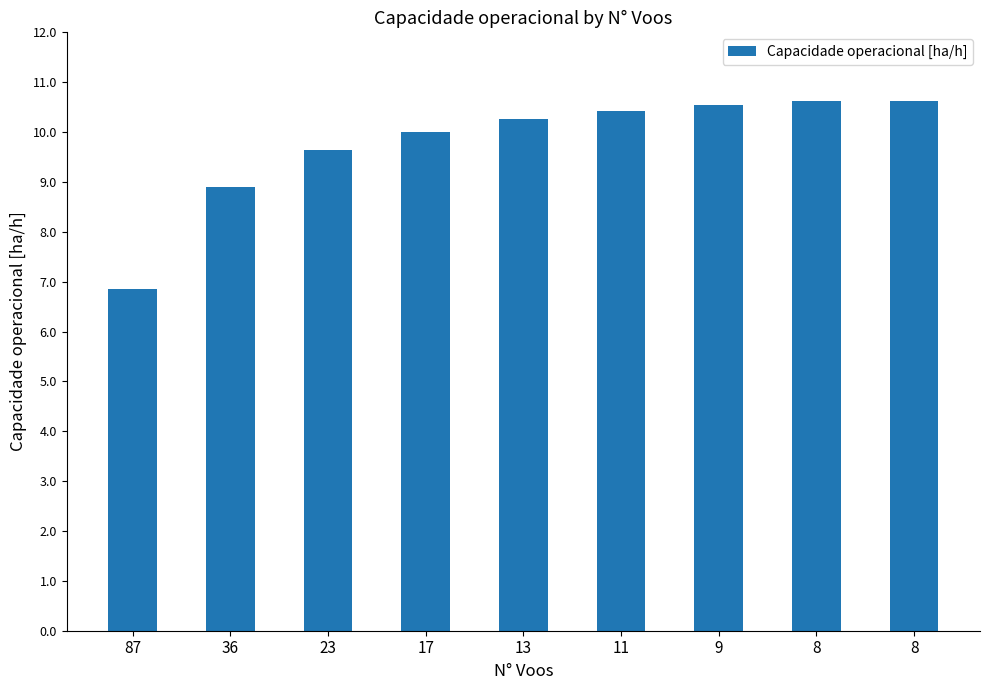

Approximately how many times larger is the value at 13 compared to 87?

1.5